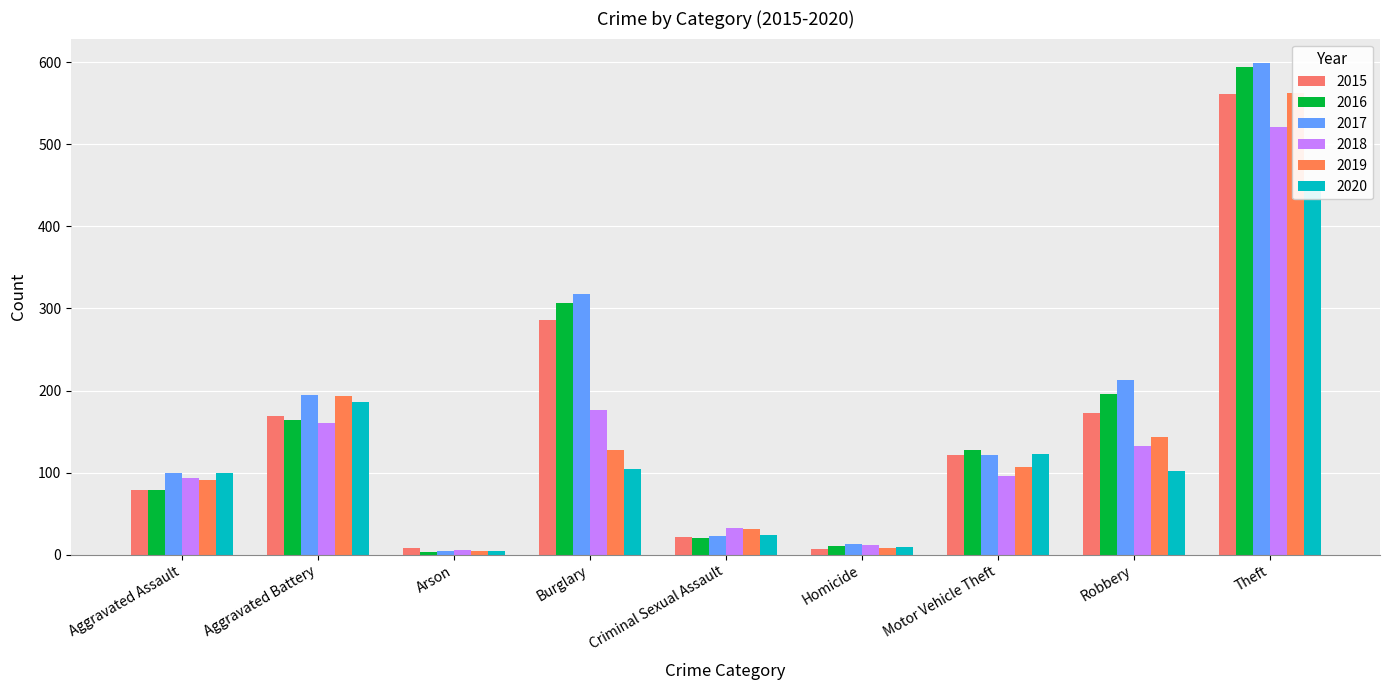

What is the label of the 2nd bar from the left?

Aggravated Battery